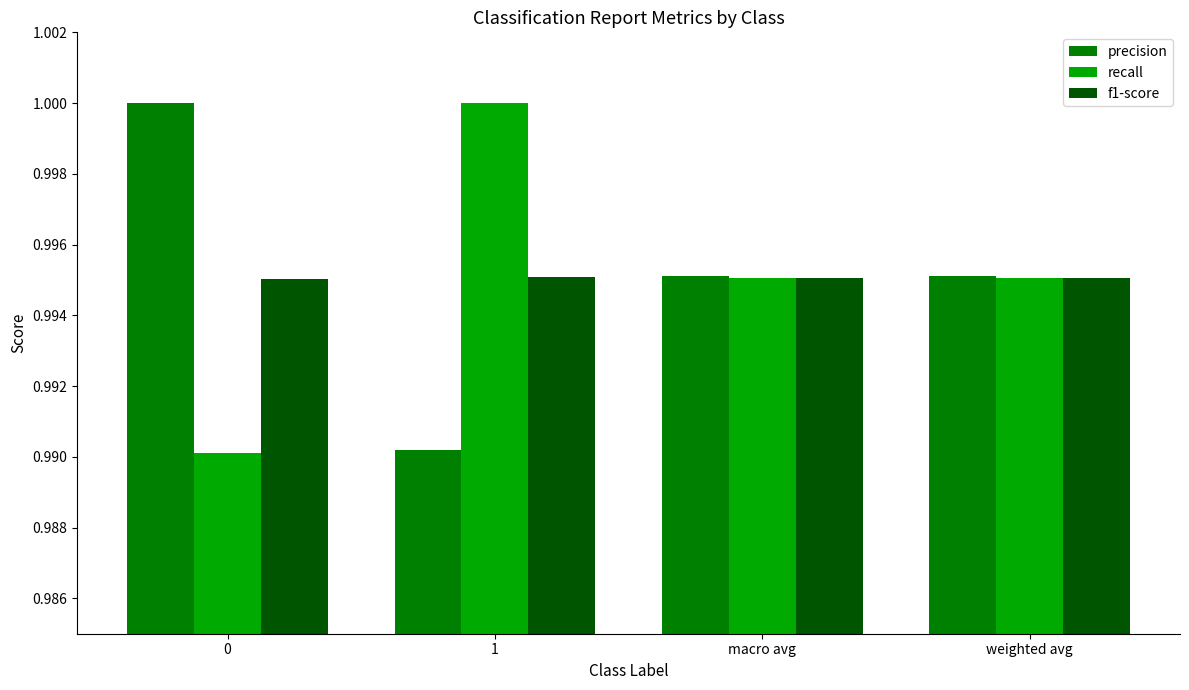

What is the total value across all series at 0?

3.0